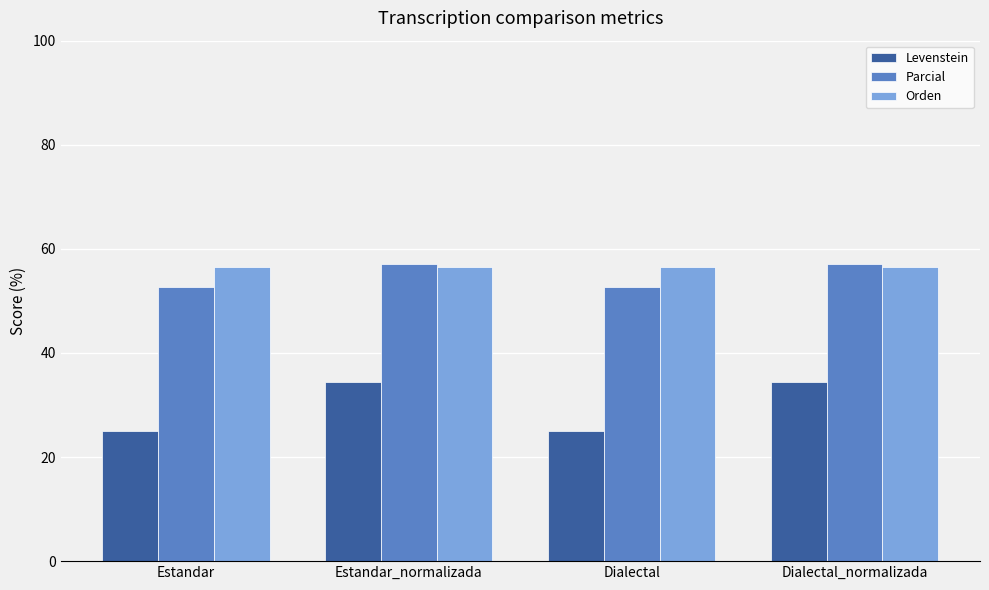

What is the value of the Orden bar at the 1st from the left?

56.6